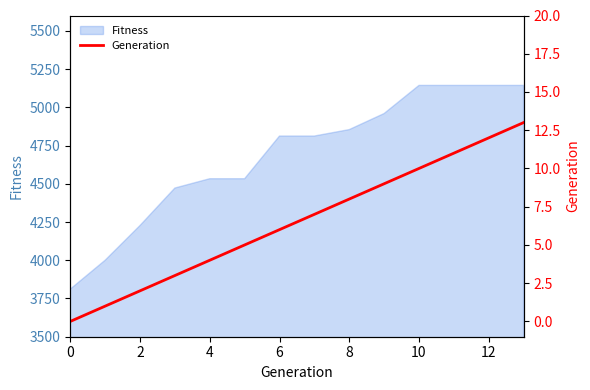

What is the greatest value displayed?

13